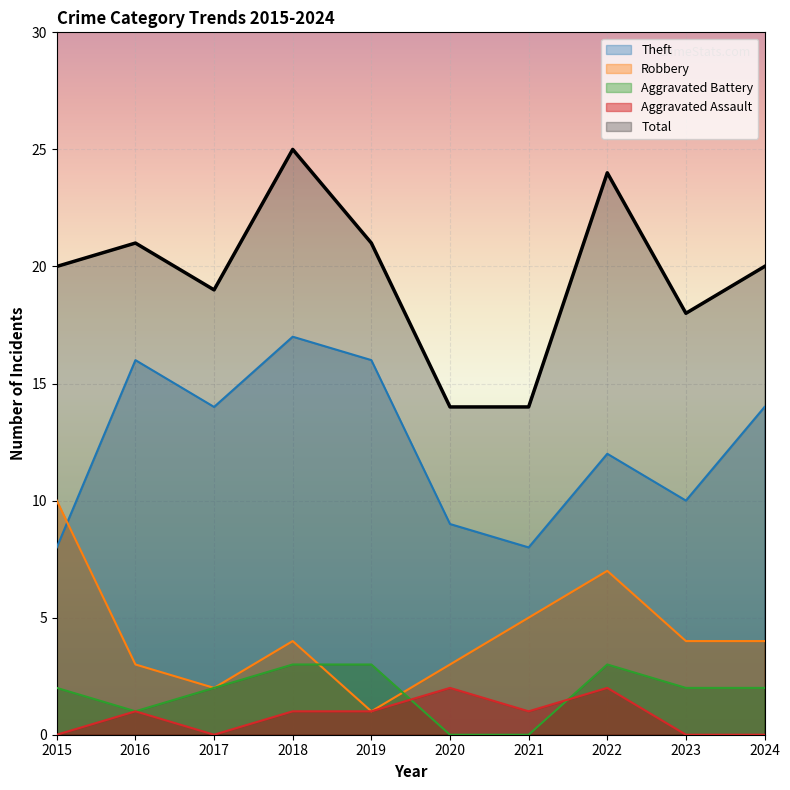

At which category does the chart reach its peak across all series?

2018